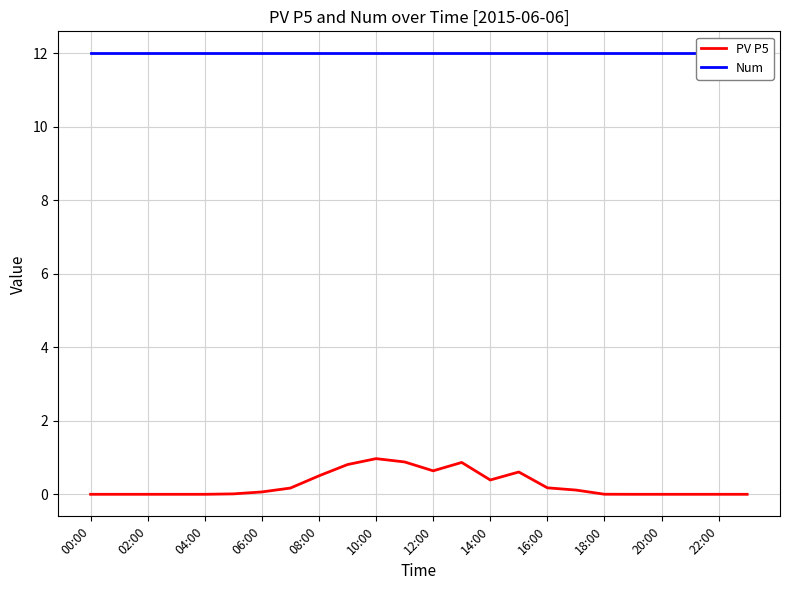

The value of Num at 17 is 5.9. True or false?

False